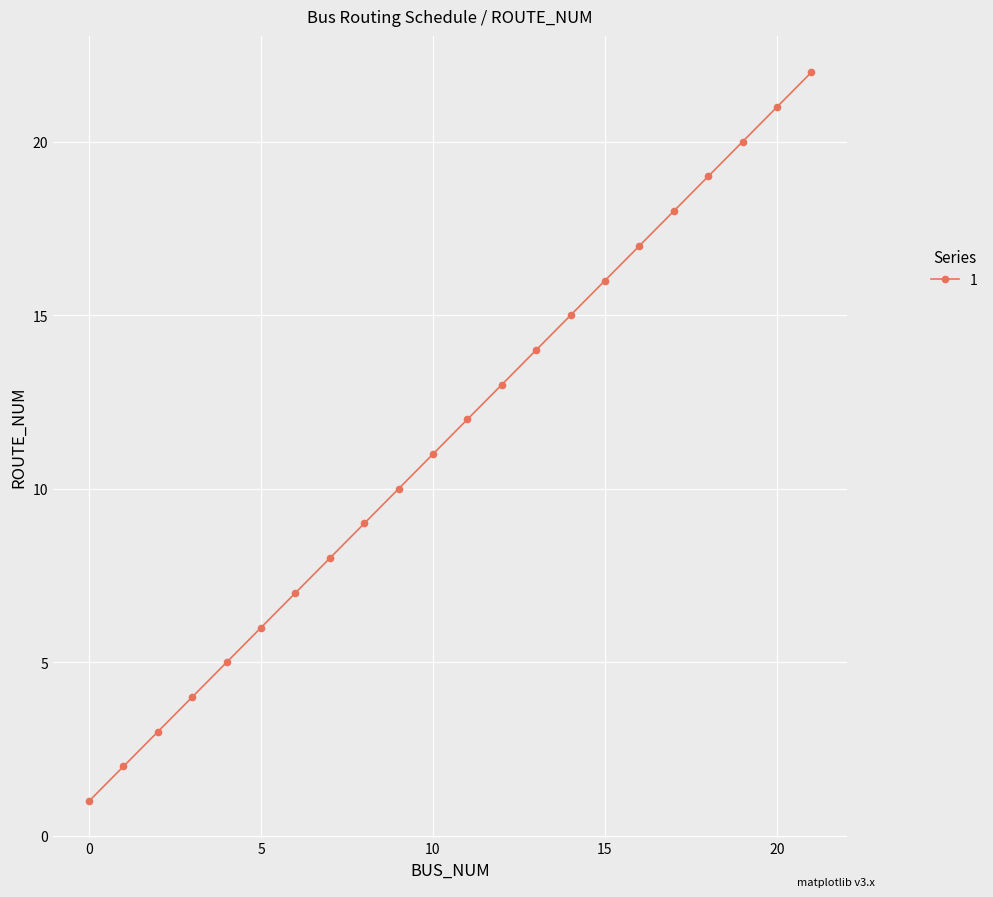

What is the average value?

12